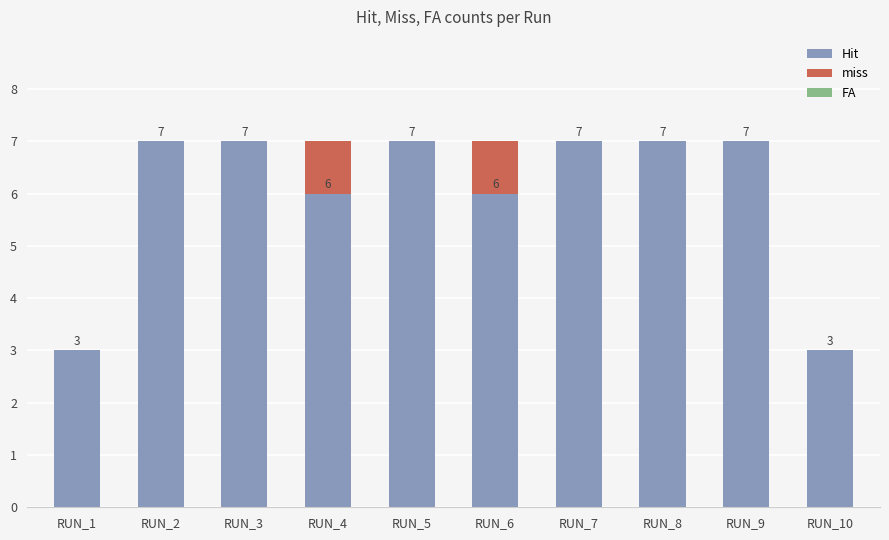

Does the chart contain stacked bars?

Yes